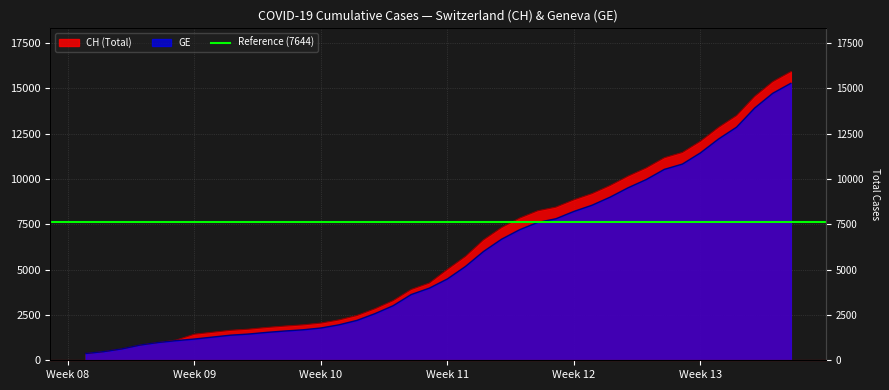

Which series has the widest spread of values?

CH